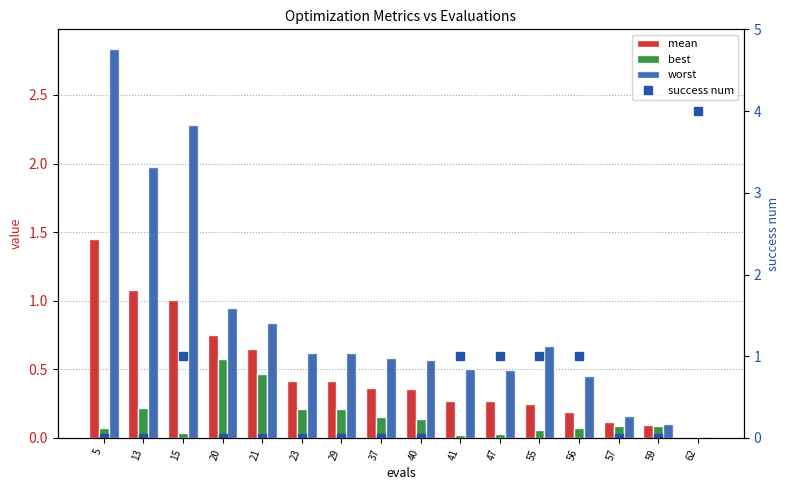

Reading left to right, list all the values displayed in this chart.

mean: 5=1.5	13=1.1	15=1.0	20=0.8	21=0.6	23=0.4	29=0.4	37=0.4	40=0.4	41=0.3	47=0.3	55=0.2	56=0.2	57=0.1	59=0.1	62=0.0
best: 5=0.1	13=0.2	15=0.0	20=0.6	21=0.5	23=0.2	29=0.2	37=0.2	40=0.1	41=0.0	47=0.0	55=0.1	56=0.1	57=0.1	59=0.1	62=0.0
worst: 5=2.8	13=2.0	15=2.3	20=0.9	21=0.8	23=0.6	29=0.6	37=0.6	40=0.6	41=0.5	47=0.5	55=0.7	56=0.5	57=0.2	59=0.1	62=0.0
success num: 5=0.0	13=0.0	15=1.0	20=0.0	21=0.0	23=0.0	29=0.0	37=0.0	40=0.0	41=1.0	47=1.0	55=1.0	56=1.0	57=0.0	59=0.0	62=4.0